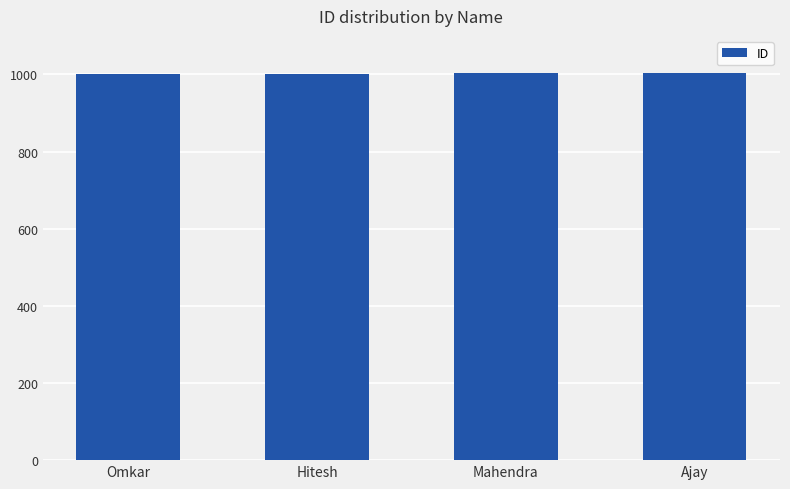

What is the label of the 1st bar from the left?

Omkar